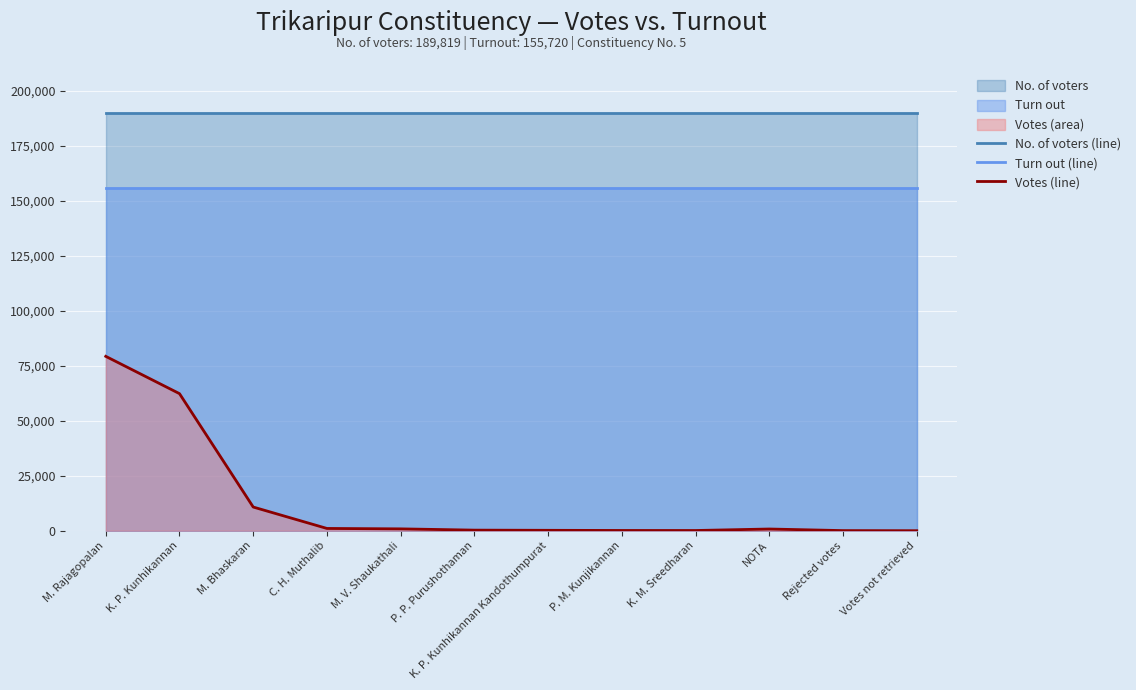

What position from the left is M. Bhaskaran?

3